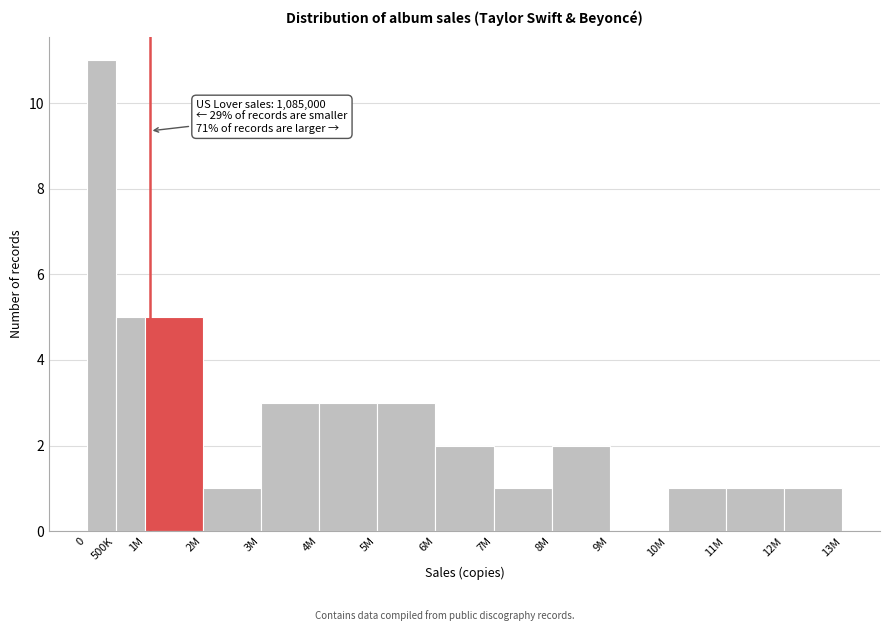

Reading left to right, extract all data points from this chart.

0=11	500K=5	1M=5	2M=1	3M=3	4M=3	5M=3	6M=2	7M=1	8M=2	9M=0	10M=1	11M=1	12M=1